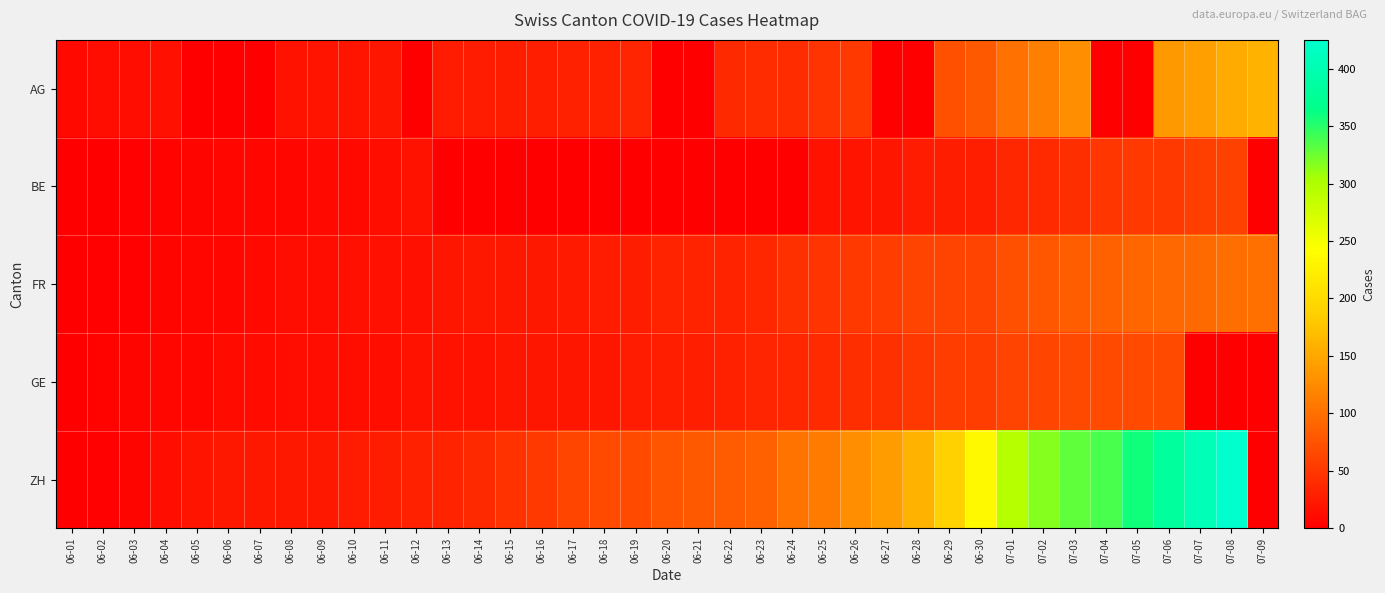

What is the difference between the highest and lowest values at 06-26?

110